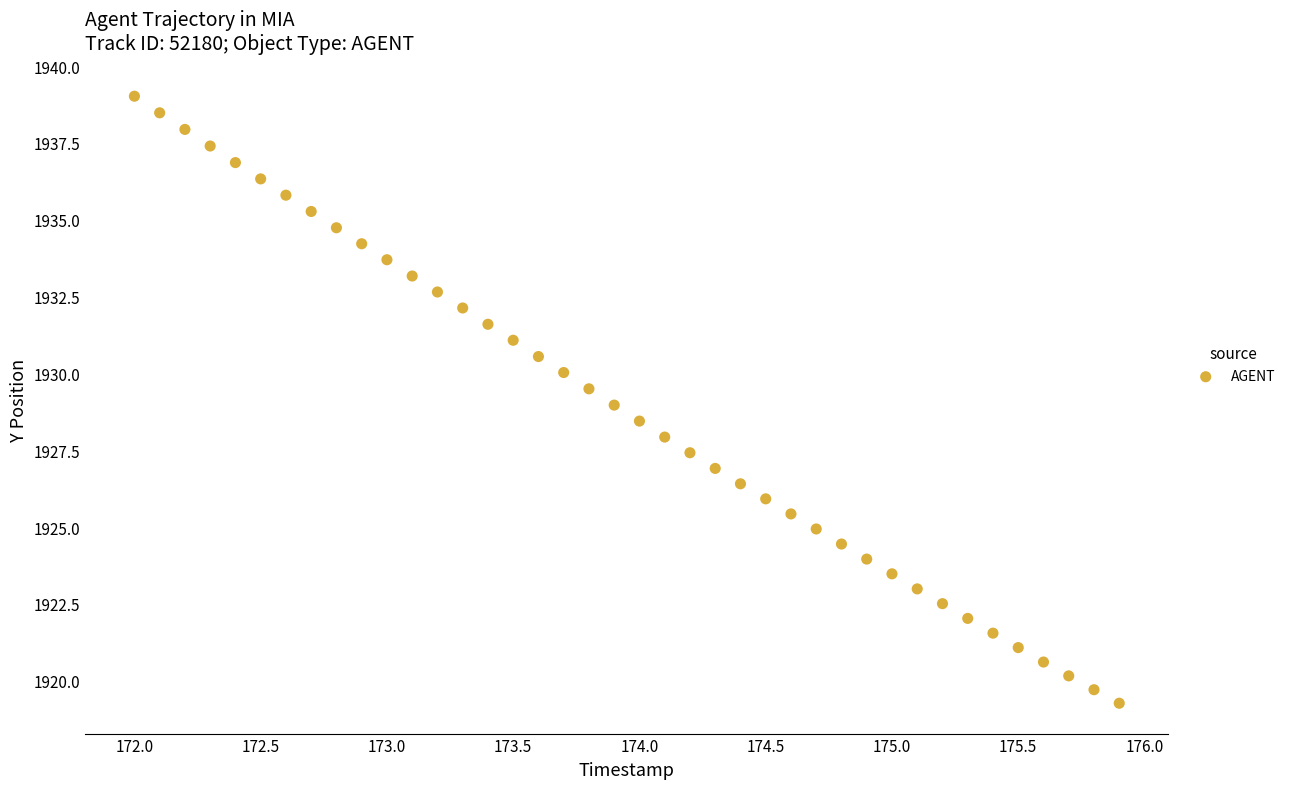

What is the range of X values (max minus min)?

3.9